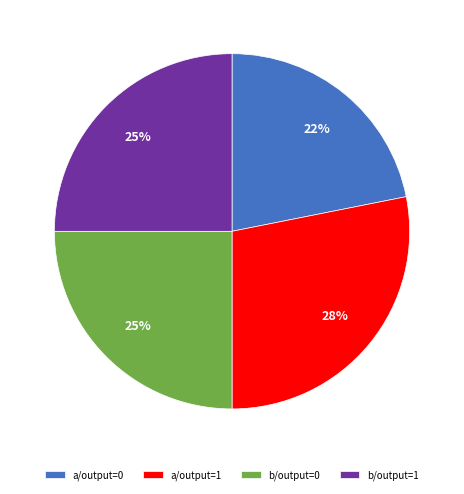

Between a/output=1 and b/output=0, which is larger?

a/output=1